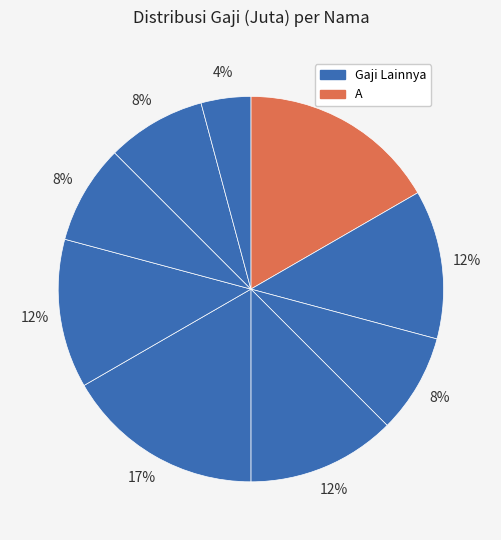

Which category has the biggest portion of the pie?

A